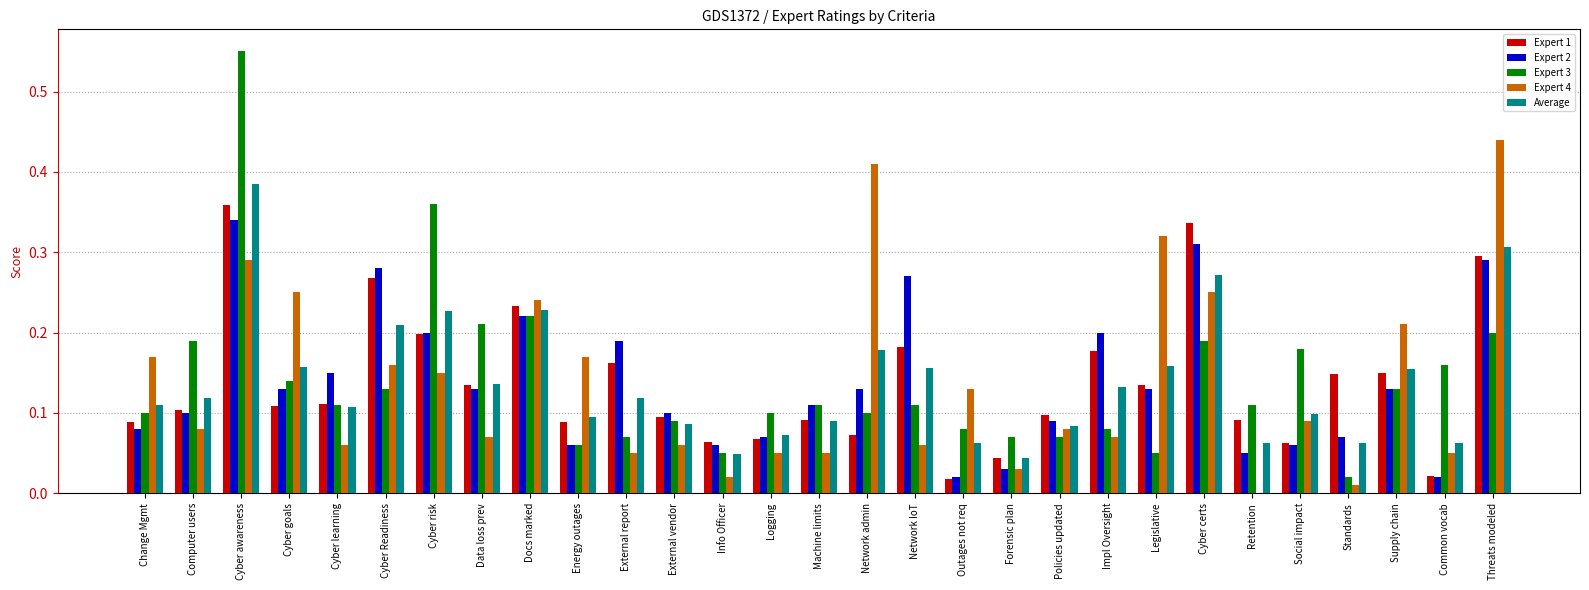

Which series changed the most between Cyber awareness and Docs marked?

Expert 3